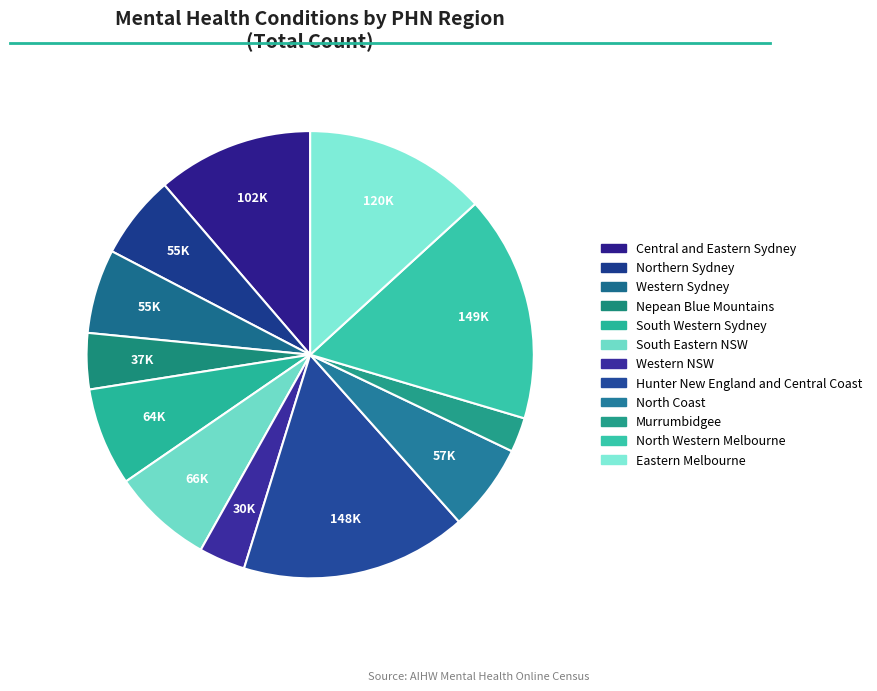

What is the change in value from Western Sydney to North Coast?

+2053